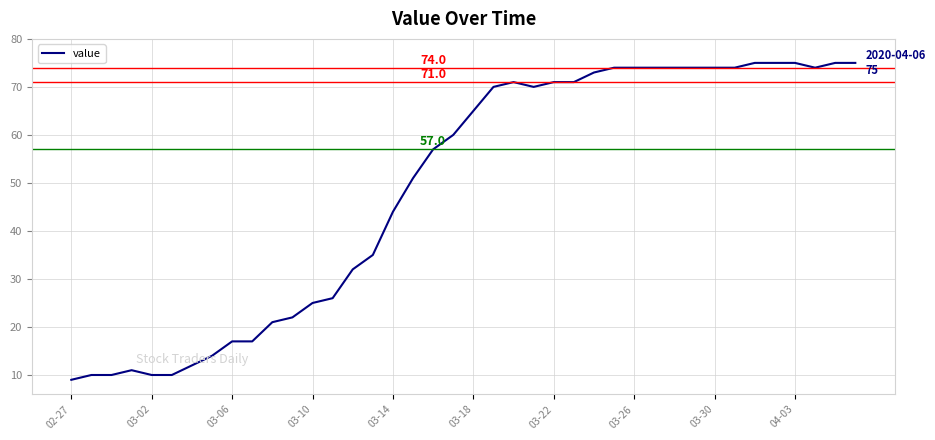

What is the greatest value displayed?

75